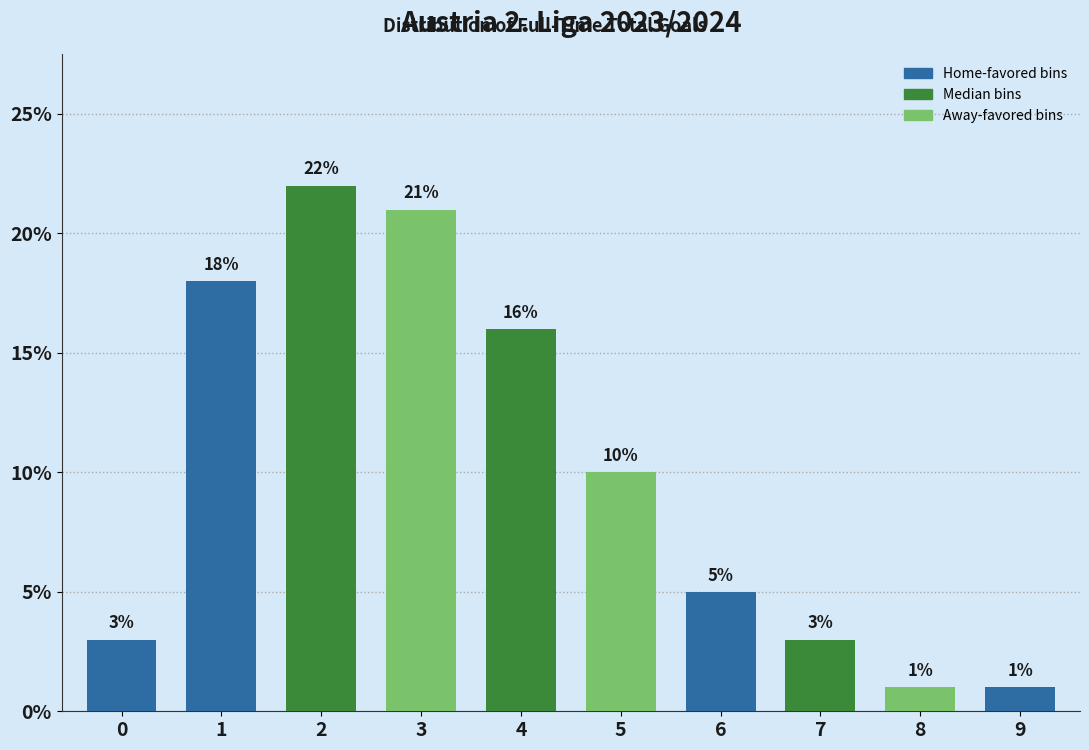

Reading left to right, extract all data points from this chart.

3	18	22	21	16	10	5	3	1	1